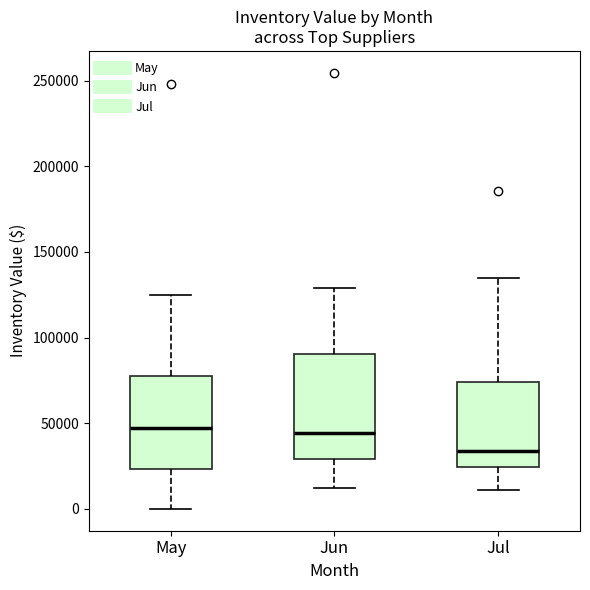

Where is the upper edge of the box for Jun on the y-axis? The values are not printed on the chart, so give them approximately, as read against the axis.

90000